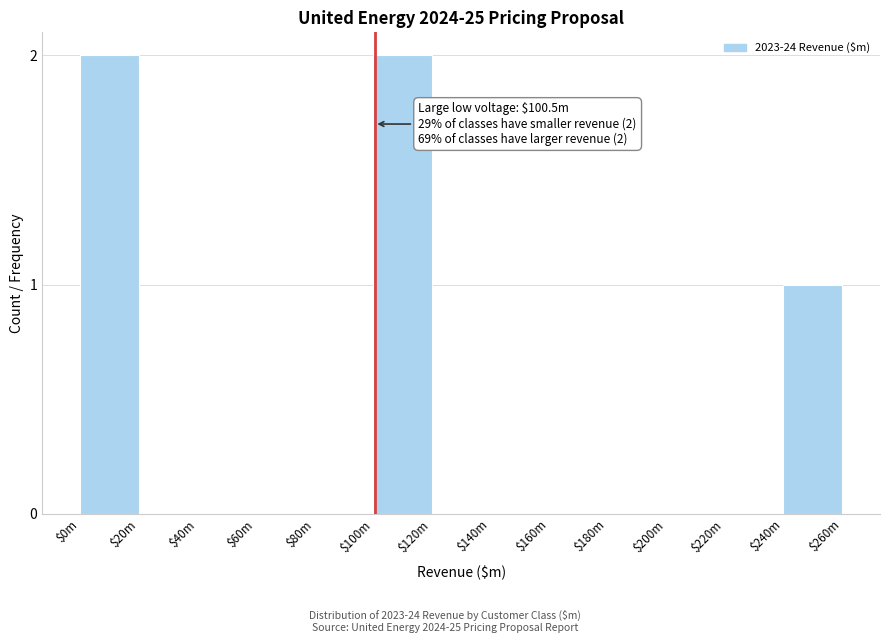

True or false: the data shows -1 at $20m.

False